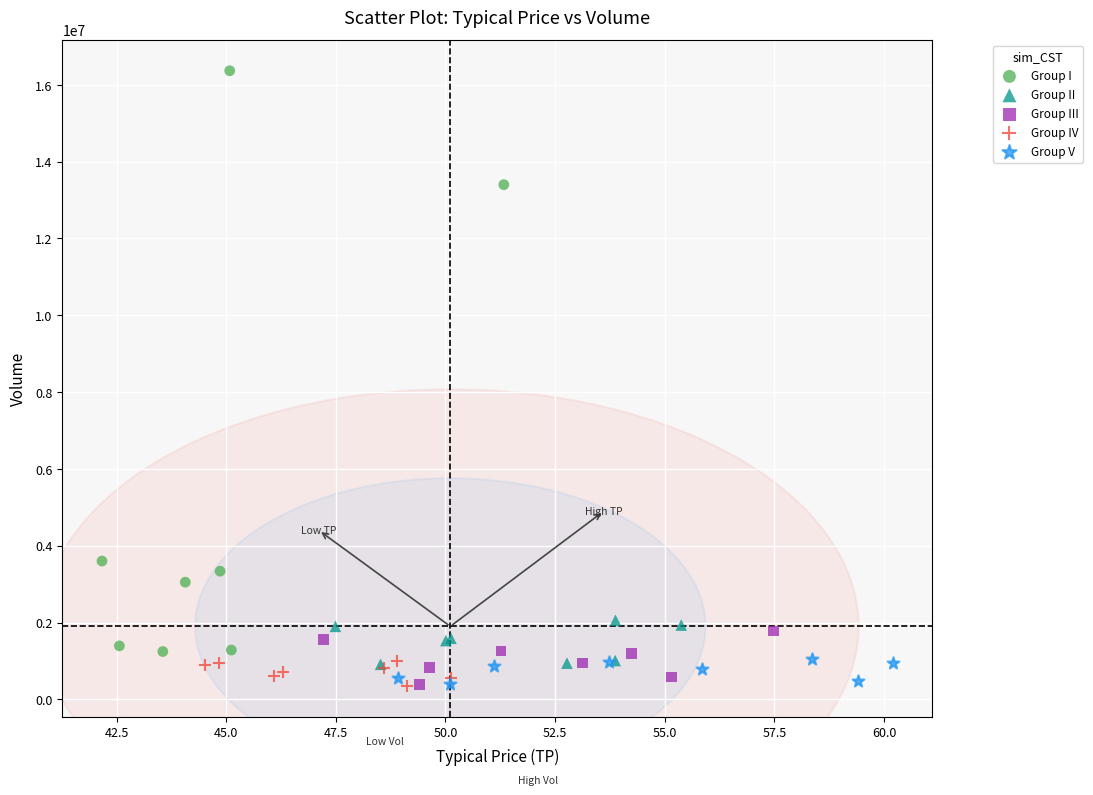

Which series reaches the maximum Y coordinate?

Group I